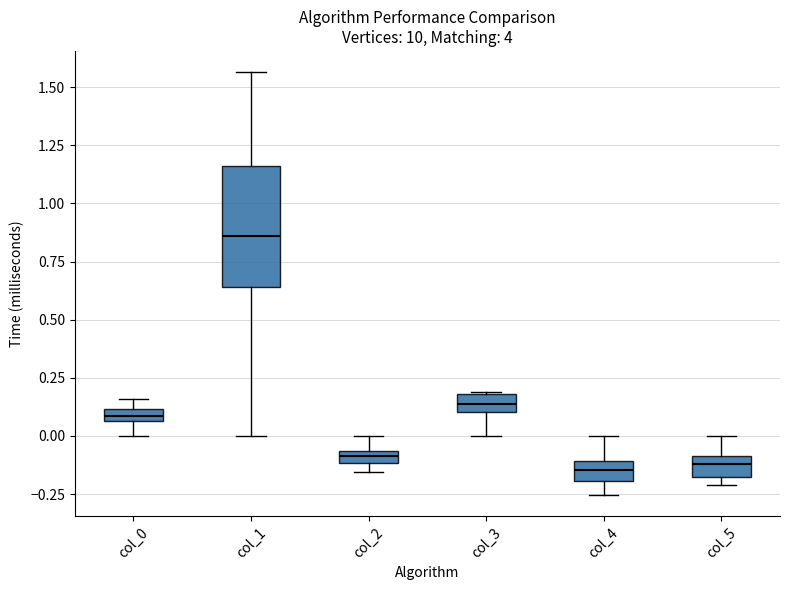

Where is the lower edge of the box for col_2 on the y-axis? The values are not printed on the chart, so give them approximately, as read against the axis.

-0.10